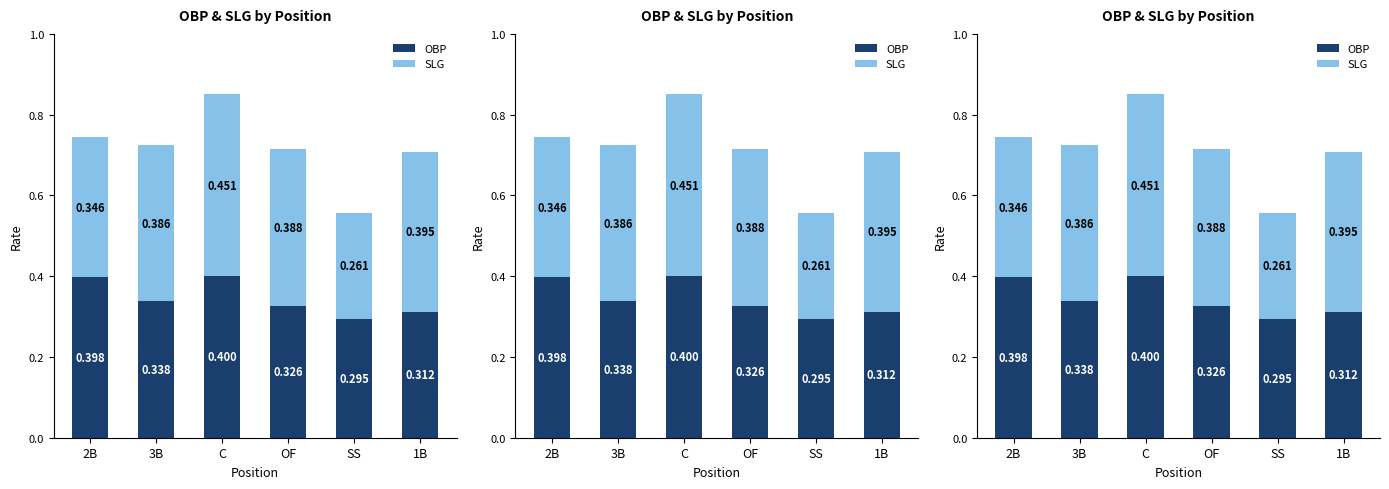

What is the value of the OBP bar at the 6th from the left?

0.3